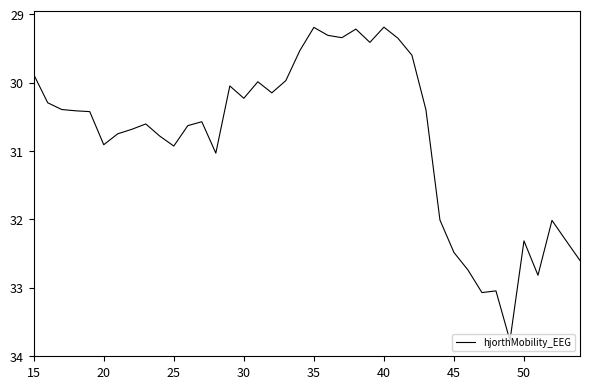

What is the difference between the maximum and minimum values?

4.6